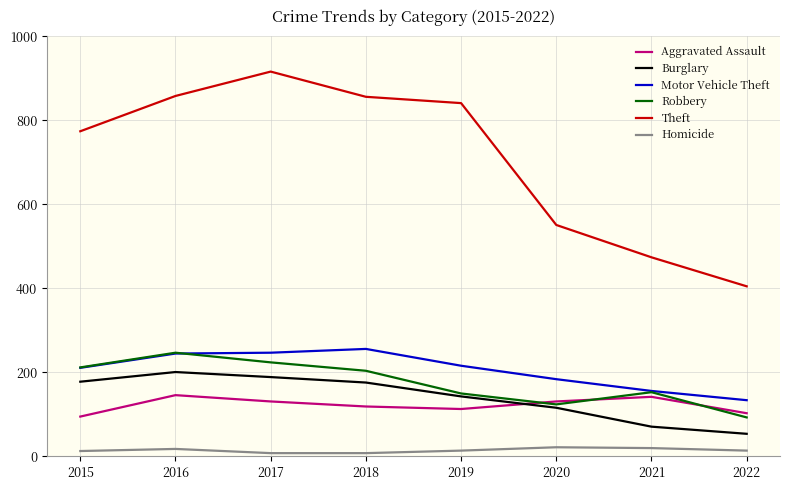

Where is Aggravated Assault nearest to the value 120?

2018